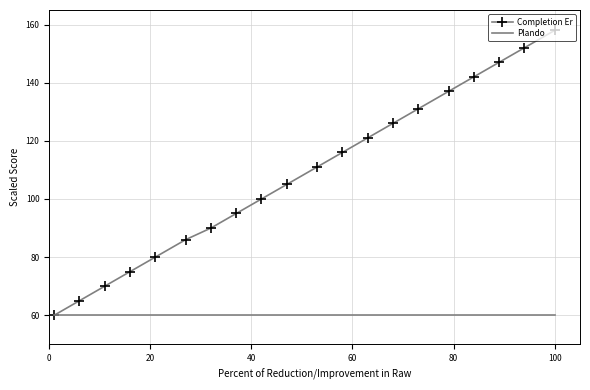

What is the lowest value of the Plando series?

60